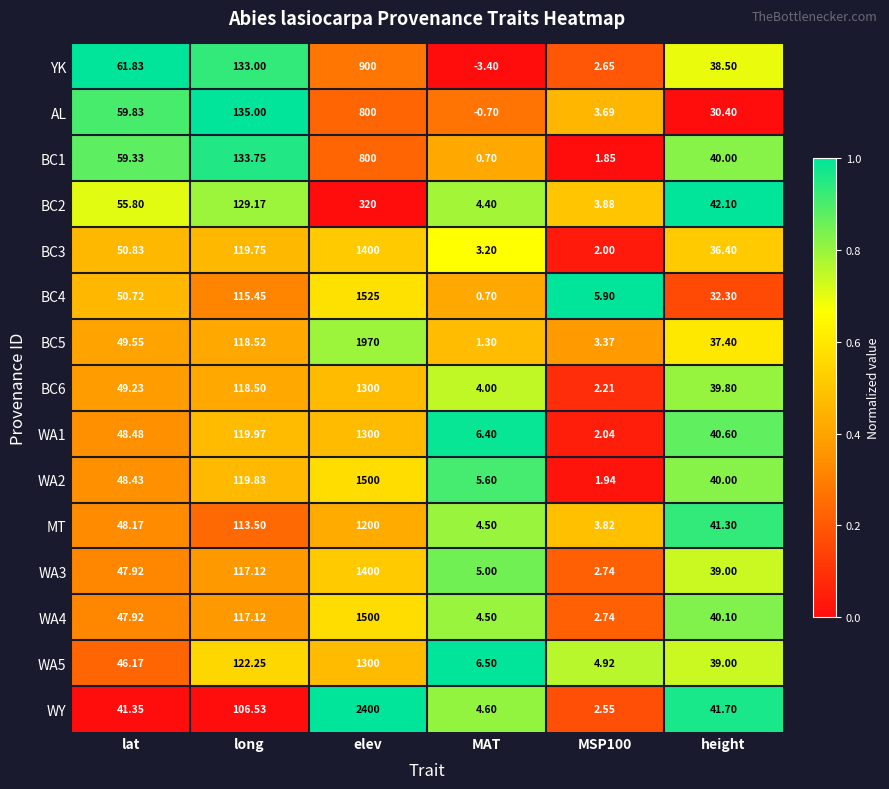

At which label is BC2 closest to 161?

long